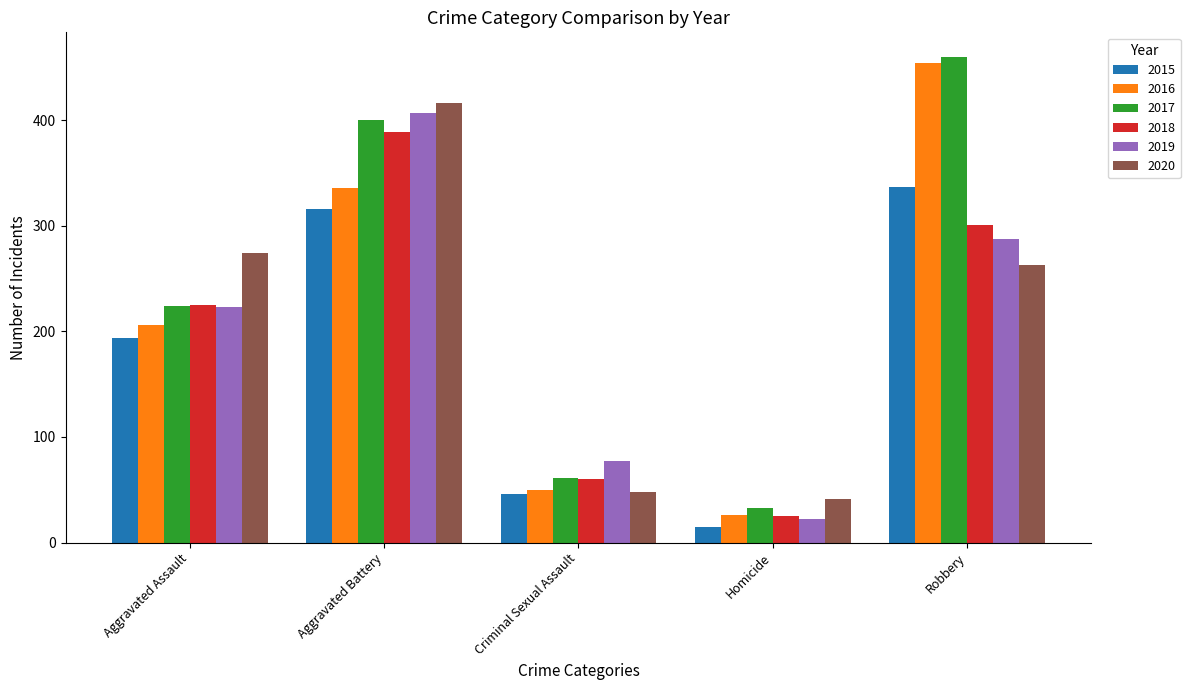

What is the minimum value shown in the chart?

15